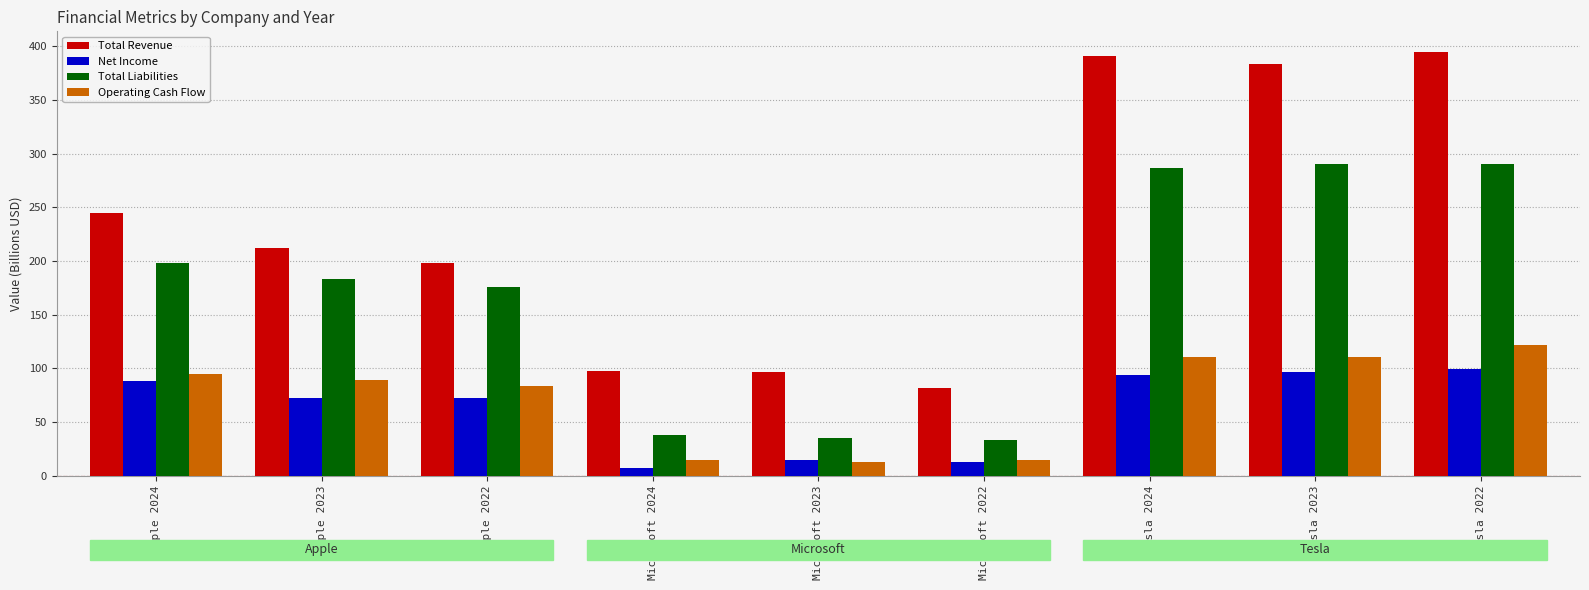

What is the average value of the Total Liabilities series?

170.2